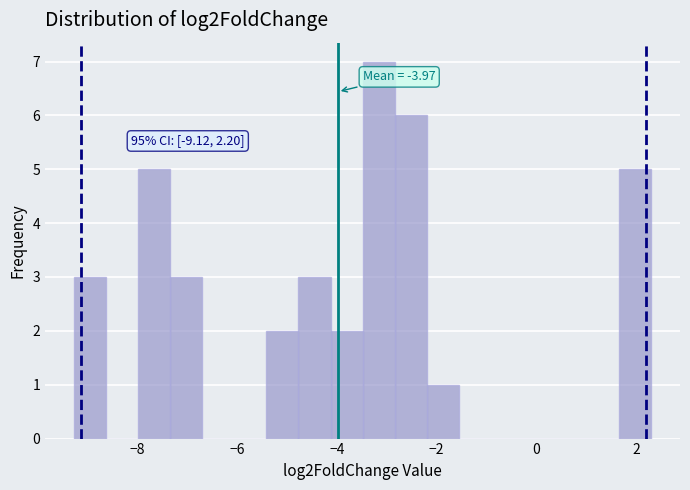

Around what value on the x-axis is the tallest bar? Give the approximate position of its centre, as read against the axis.

-3.2